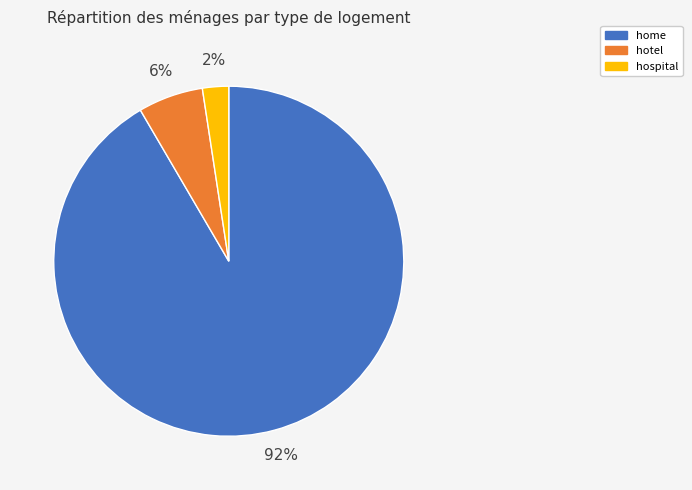

What is the majority slice?

home